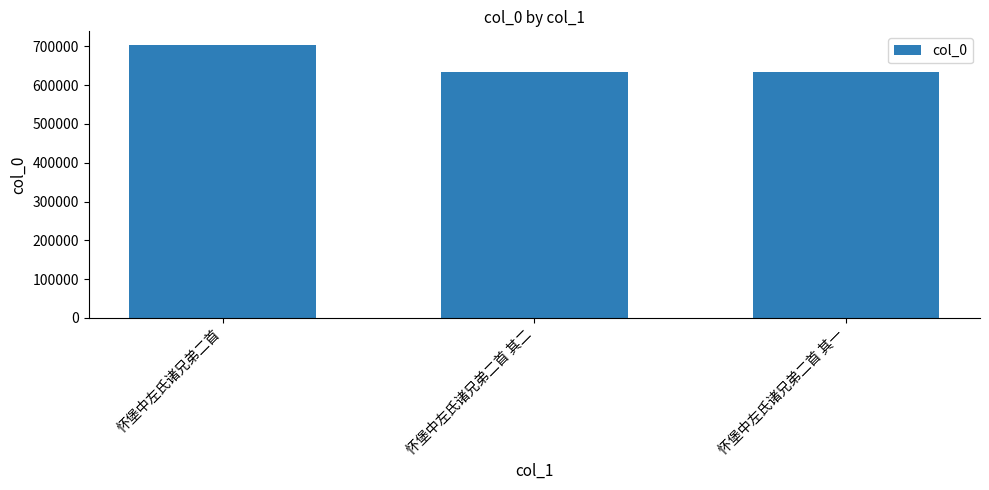

What is the difference between the second highest and minimum values?

1